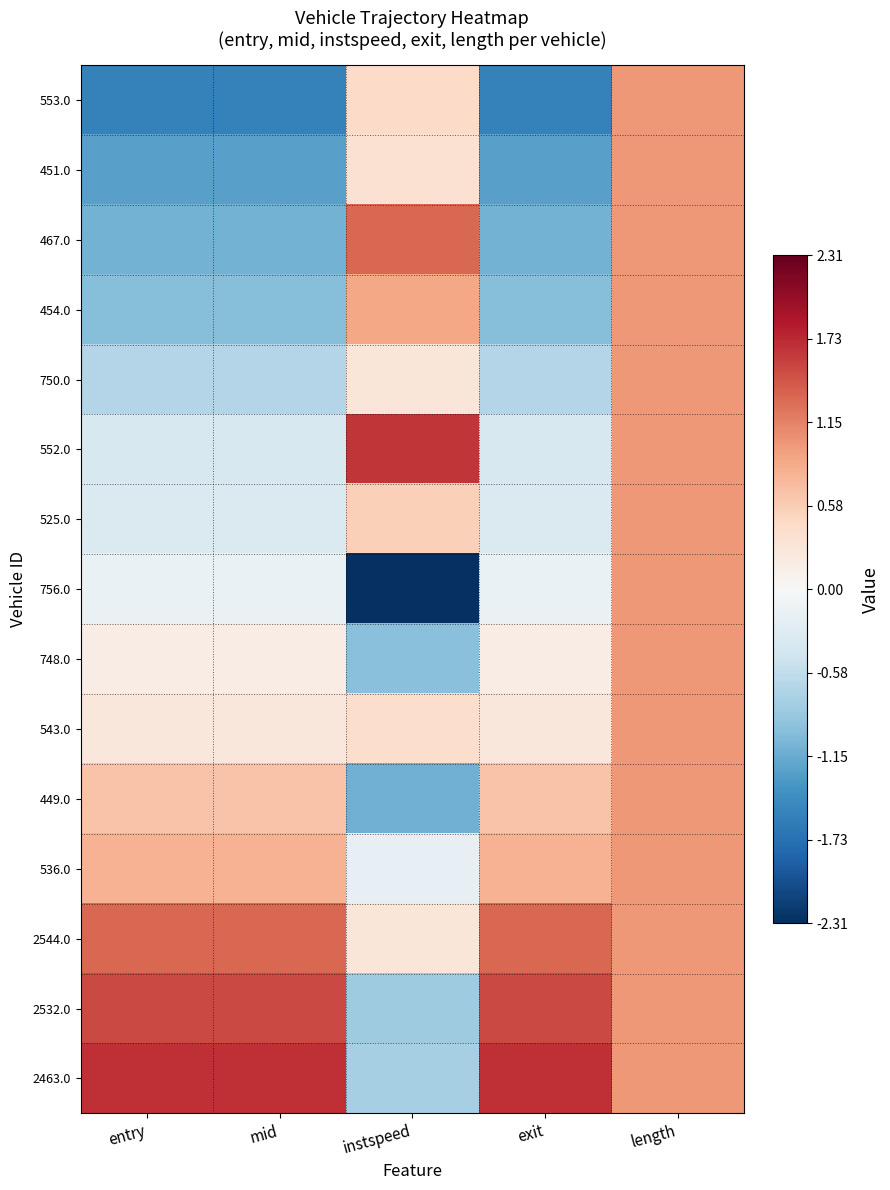

Reading left to right, what are all the values shown in this chart?

553.0: entry=-1.6	mid=-1.6	instspeed=0.4	exit=-1.6	length=1.0
451.0: entry=-1.3	mid=-1.3	instspeed=0.4	exit=-1.3	length=1.0
467.0: entry=-1.1	mid=-1.1	instspeed=1.3	exit=-1.1	length=1.0
454.0: entry=-1.0	mid=-1.0	instspeed=0.9	exit=-1.0	length=1.0
750.0: entry=-0.7	mid=-0.7	instspeed=0.3	exit=-0.7	length=1.0
552.0: entry=-0.4	mid=-0.4	instspeed=1.6	exit=-0.4	length=1.0
525.0: entry=-0.3	mid=-0.3	instspeed=0.5	exit=-0.3	length=1.0
756.0: entry=-0.1	mid=-0.1	instspeed=-2.3	exit=-0.1	length=1.0
748.0: entry=0.2	mid=0.2	instspeed=-1.0	exit=0.2	length=1.0
543.0: entry=0.3	mid=0.3	instspeed=0.4	exit=0.3	length=1.0
449.0: entry=0.7	mid=0.7	instspeed=-1.1	exit=0.7	length=1.0
536.0: entry=0.8	mid=0.8	instspeed=-0.2	exit=0.8	length=1.0
2544.0: entry=1.3	mid=1.3	instspeed=0.3	exit=1.3	length=1.0
2532.0: entry=1.5	mid=1.5	instspeed=-0.8	exit=1.5	length=1.0
2463.0: entry=1.7	mid=1.7	instspeed=-0.8	exit=1.7	length=1.0